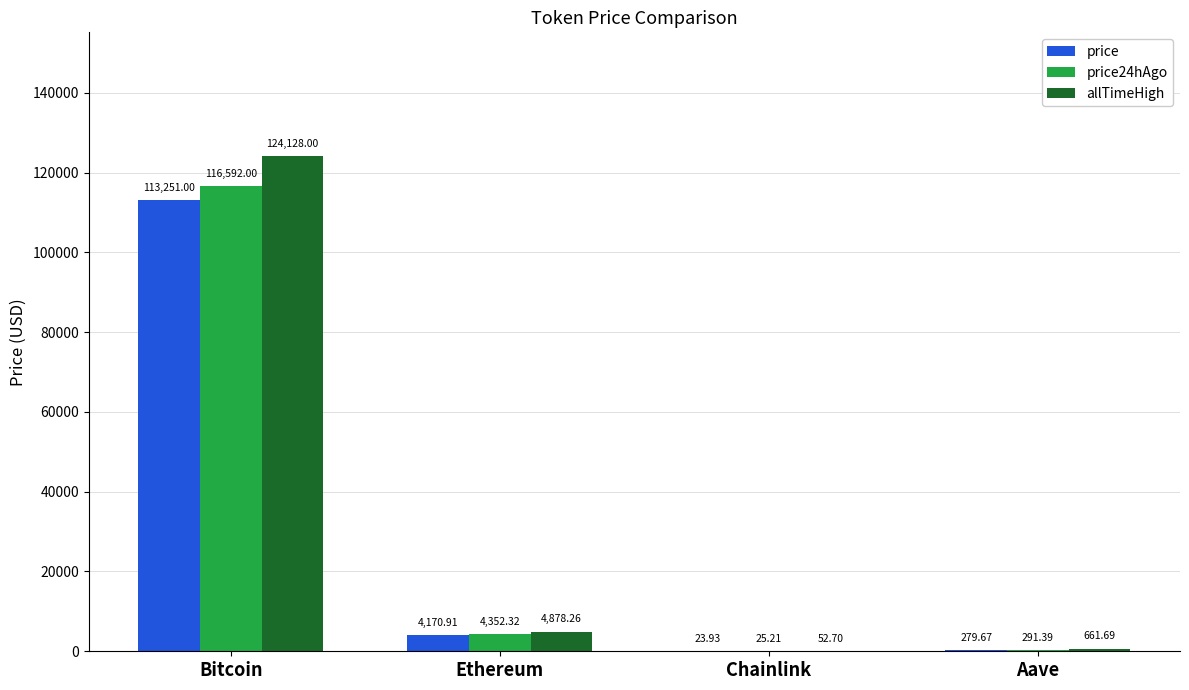

What is the sum of the price values at Chainlink and Bitcoin?

113274.9